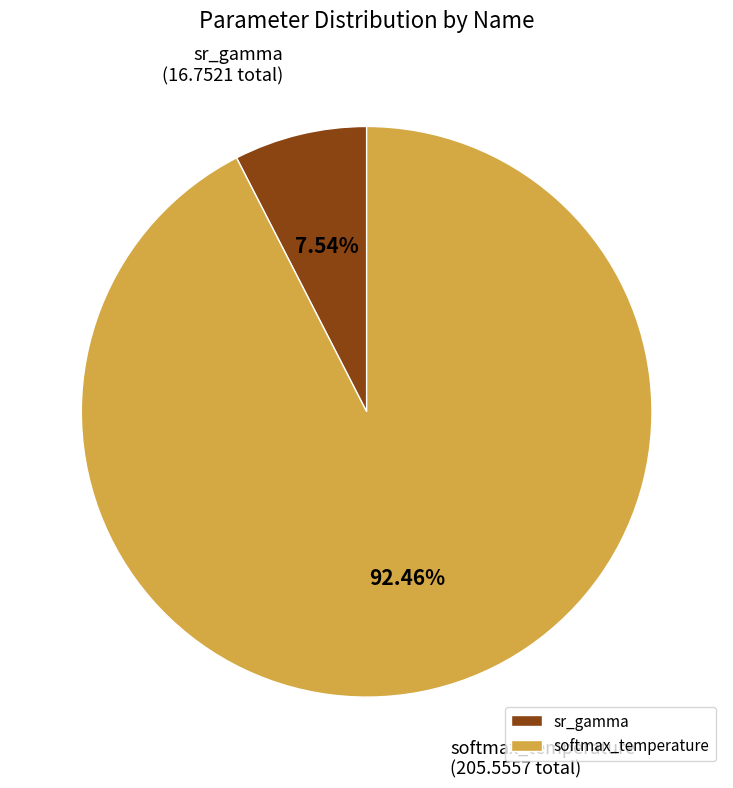

To the nearest percent, what is the difference between the largest and smallest slice percentages?

85%